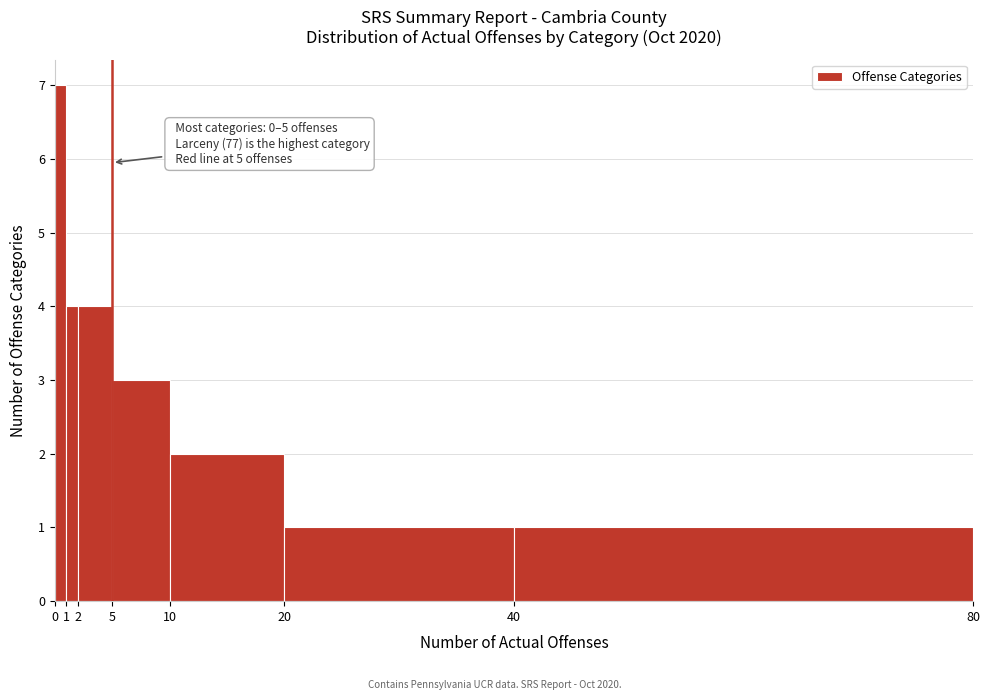

Which range on the x-axis has the tallest bar?

0 to 1